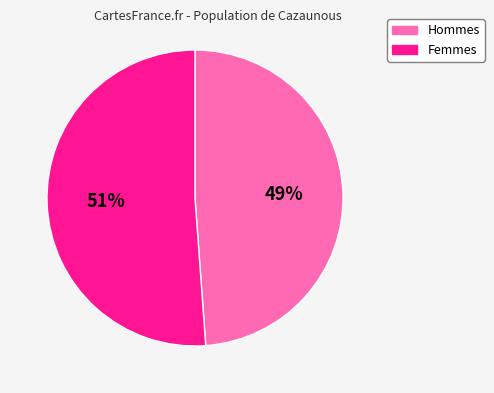

Between Femmes and Hommes, which is larger?

Femmes